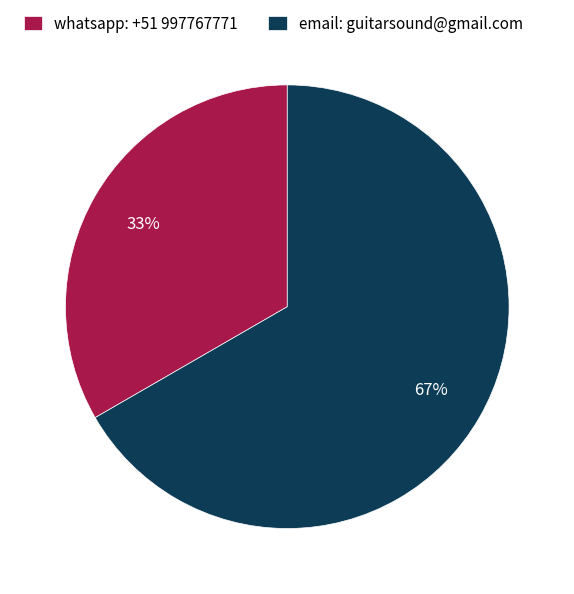

The whatsapp: +51 997767771 slice represents 42% of the pie. True or false?

False